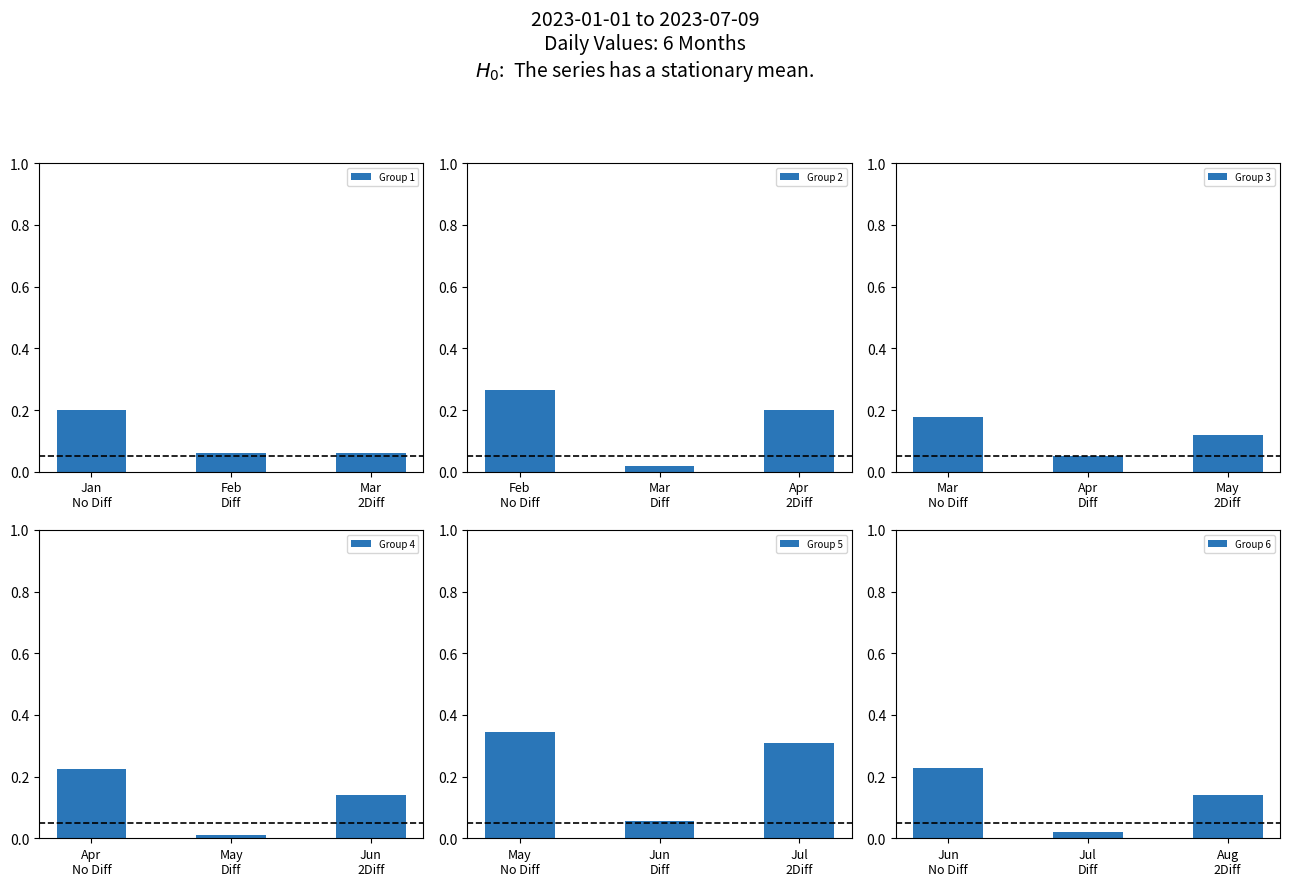

What is the value of the Group 5 bar at the 2nd from the left?

0.1